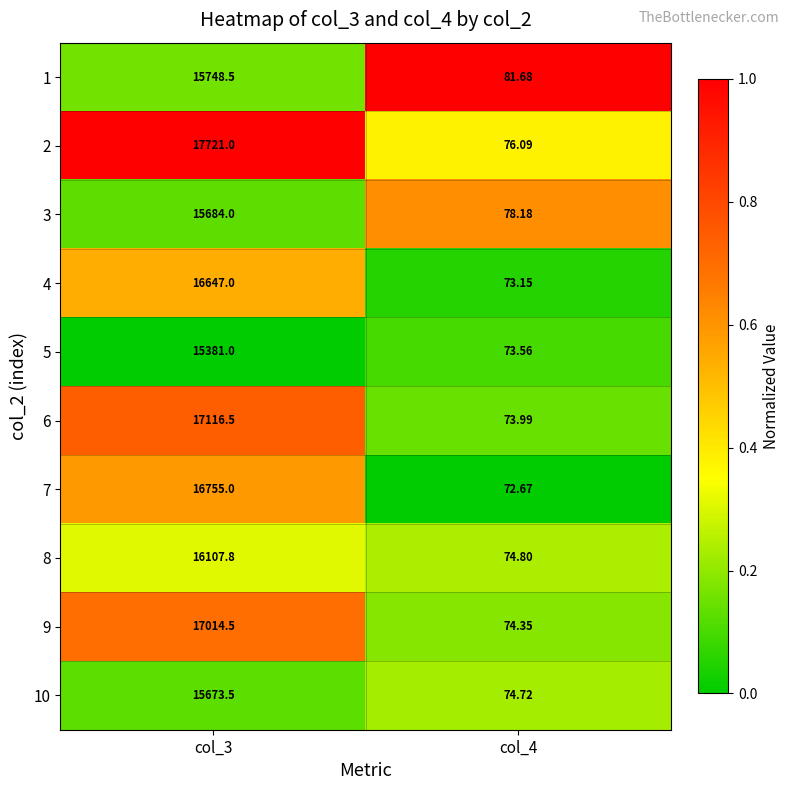

Is the value of 10 at col_4 greater than the value of 6 at col_4?

Yes